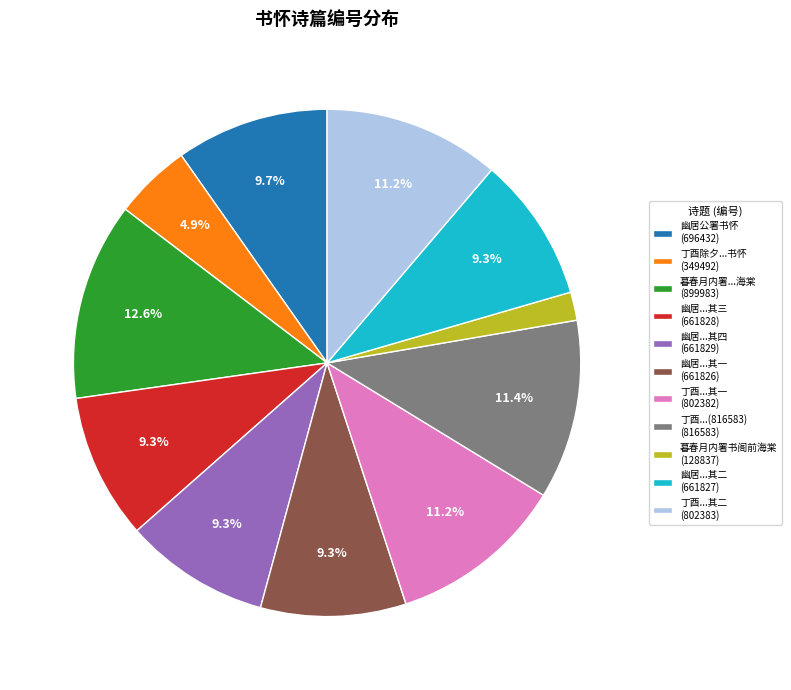

Approximately how many times larger is the value at 幽居...其三 (661828) compared to 丁酉除夕...书怀 (349492)?

1.9